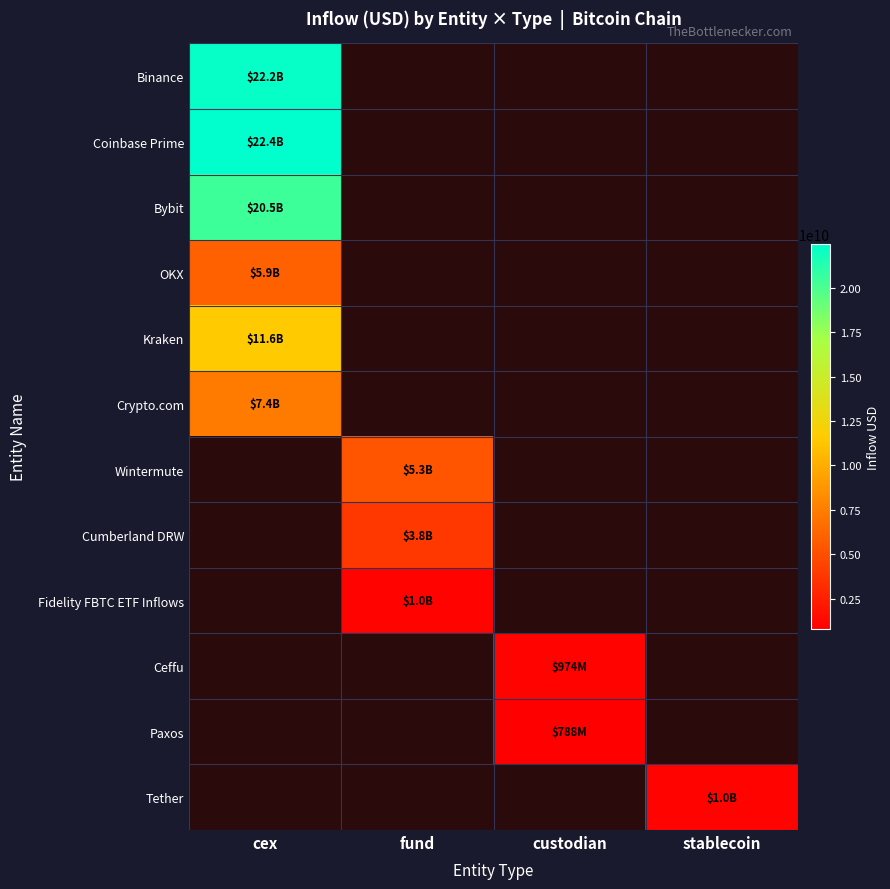

What is the minimum value shown in the chart?

788028224.0